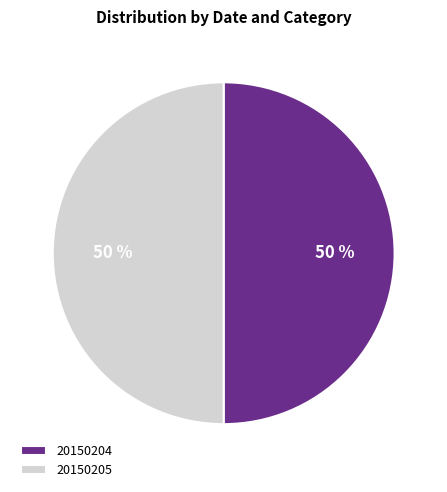

Is the sum of 20150205 and 20150204 greater than half?

Yes